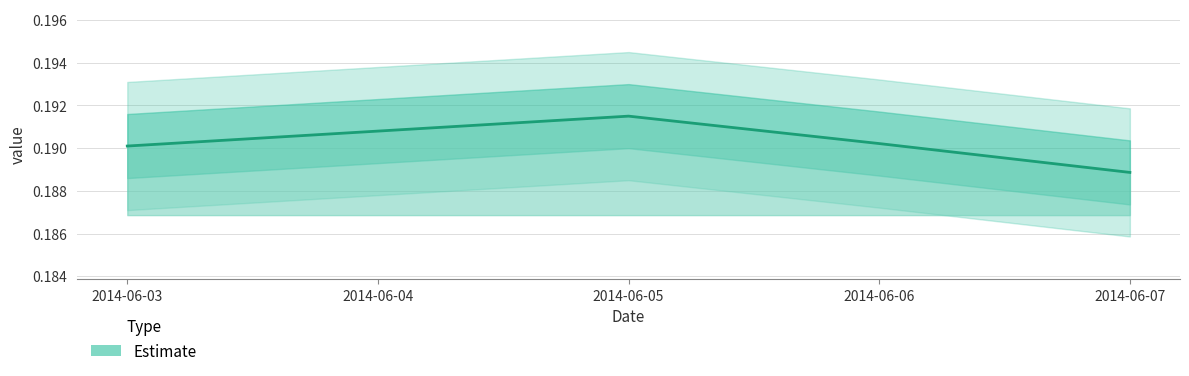

Which has a higher value, 2014-06-05 or 2014-06-07?

2014-06-05